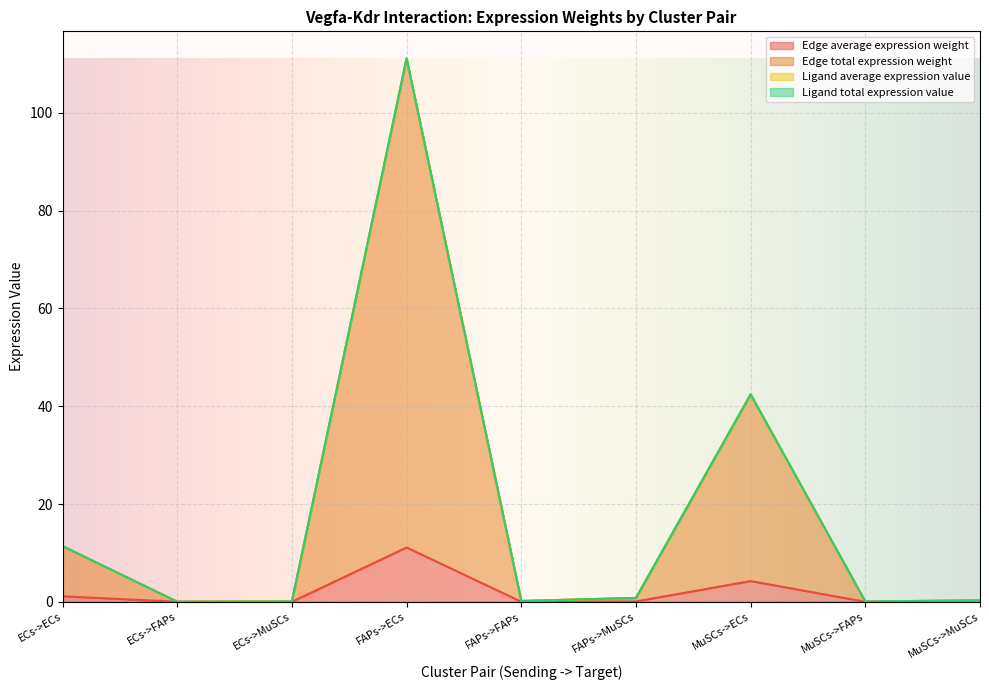

Which has a higher value, ECs->MuSCs or FAPs->MuSCs?

FAPs->MuSCs